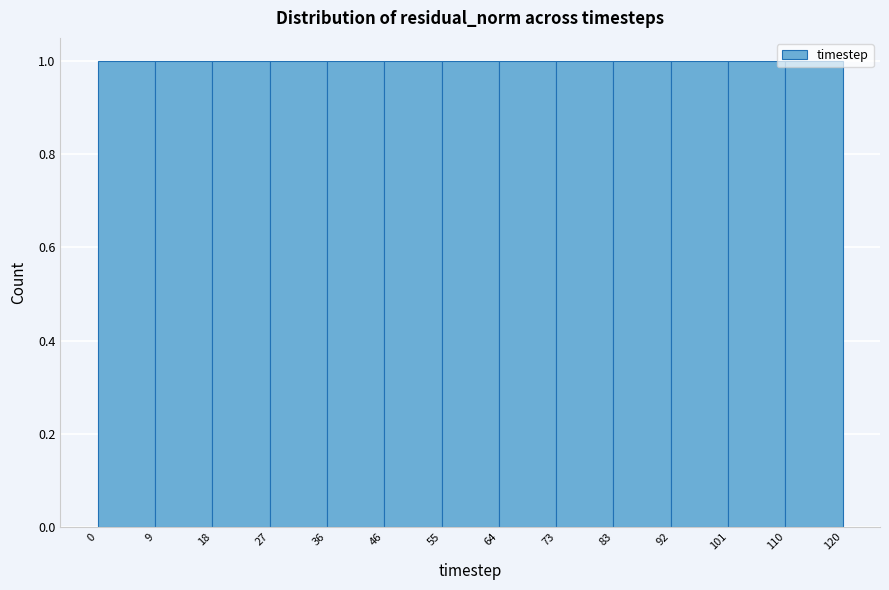

How tall is the bar that spans 46 to 55 on the x-axis? The values are not printed on the chart, so give them approximately, as read against the axis.

1